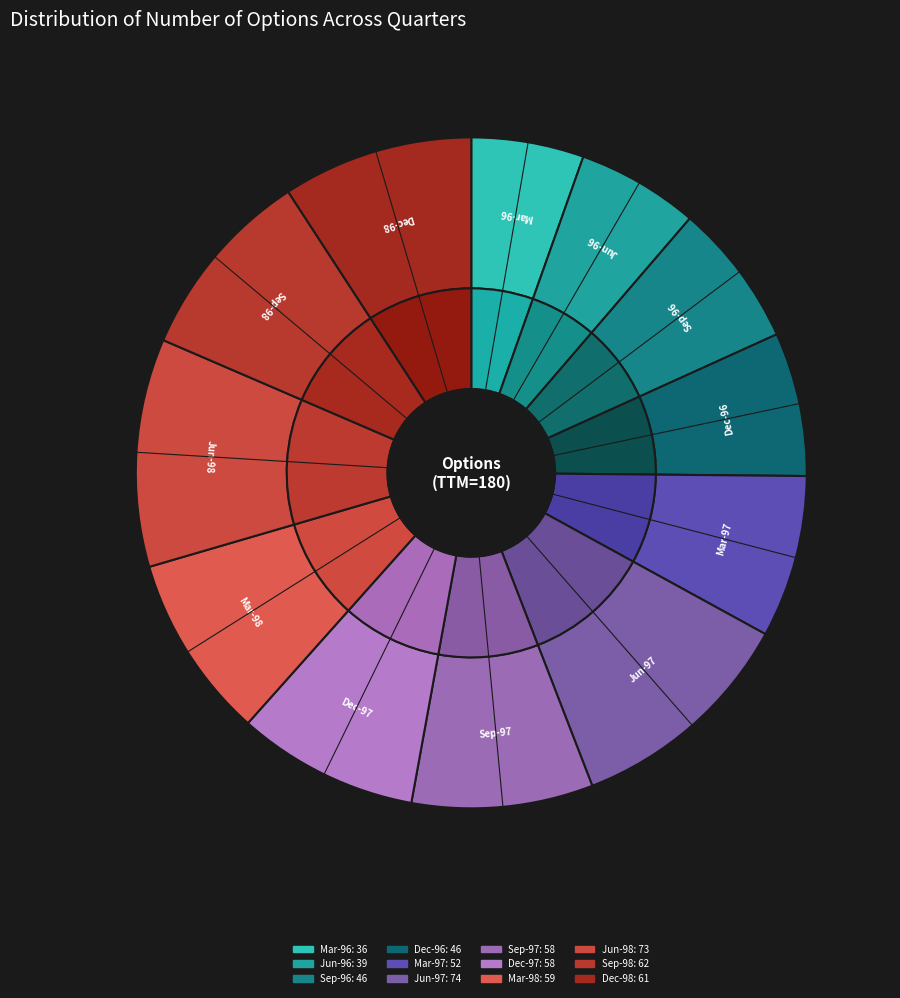

Is it true that 19970623 is 1% of the pie?

False